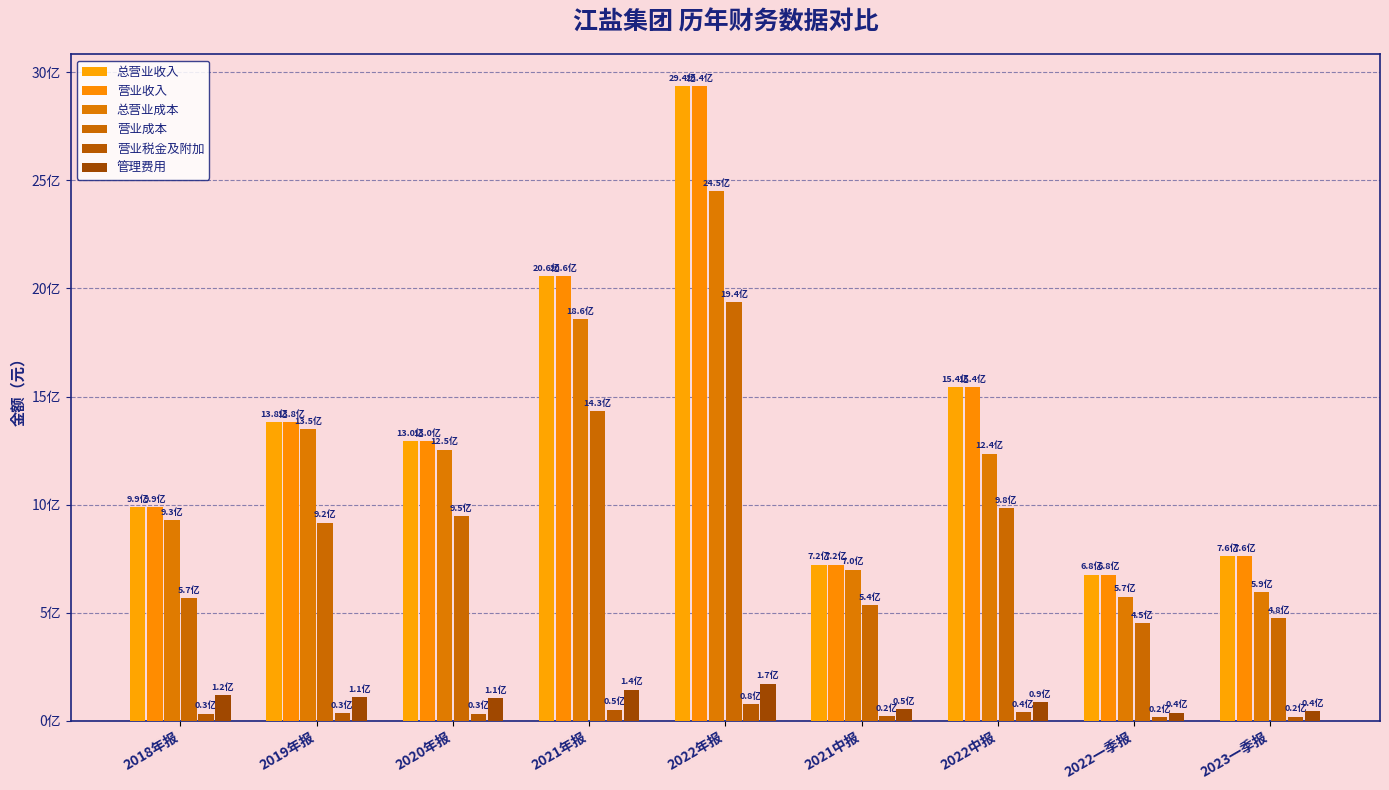

True or false: 营业收入 has a value of 578890539.4 at 2019年报.

False